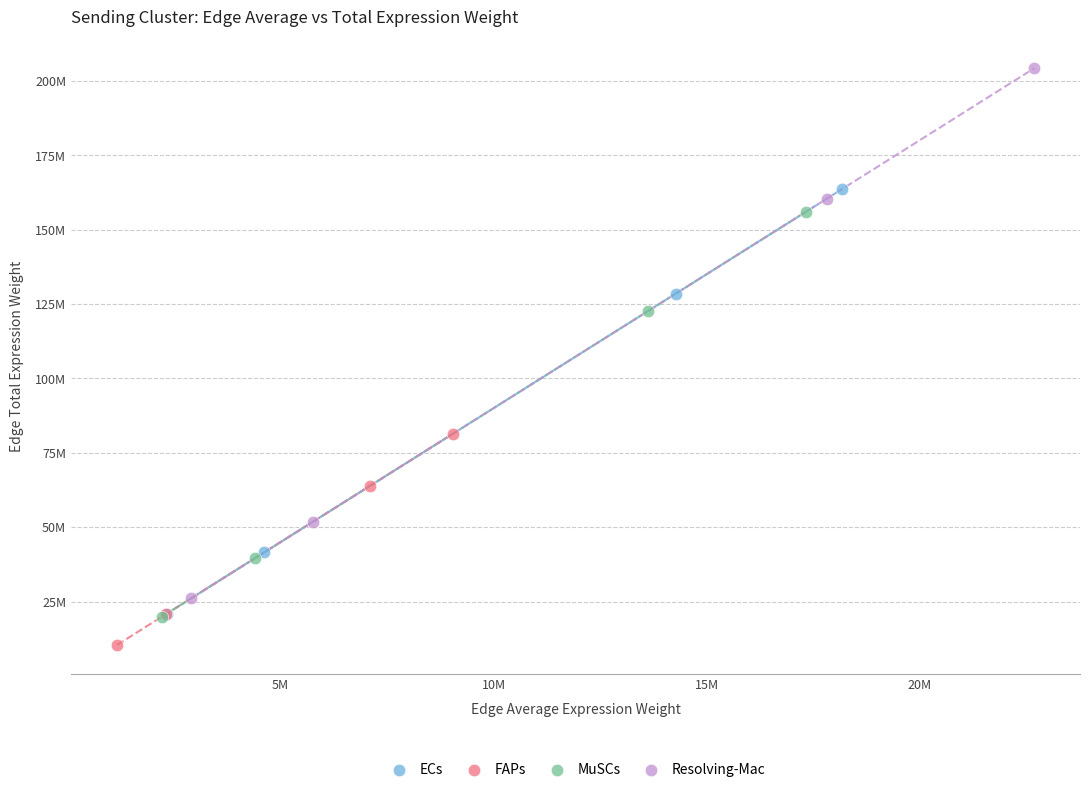

Which series contains the lowest Y value?

FAPs